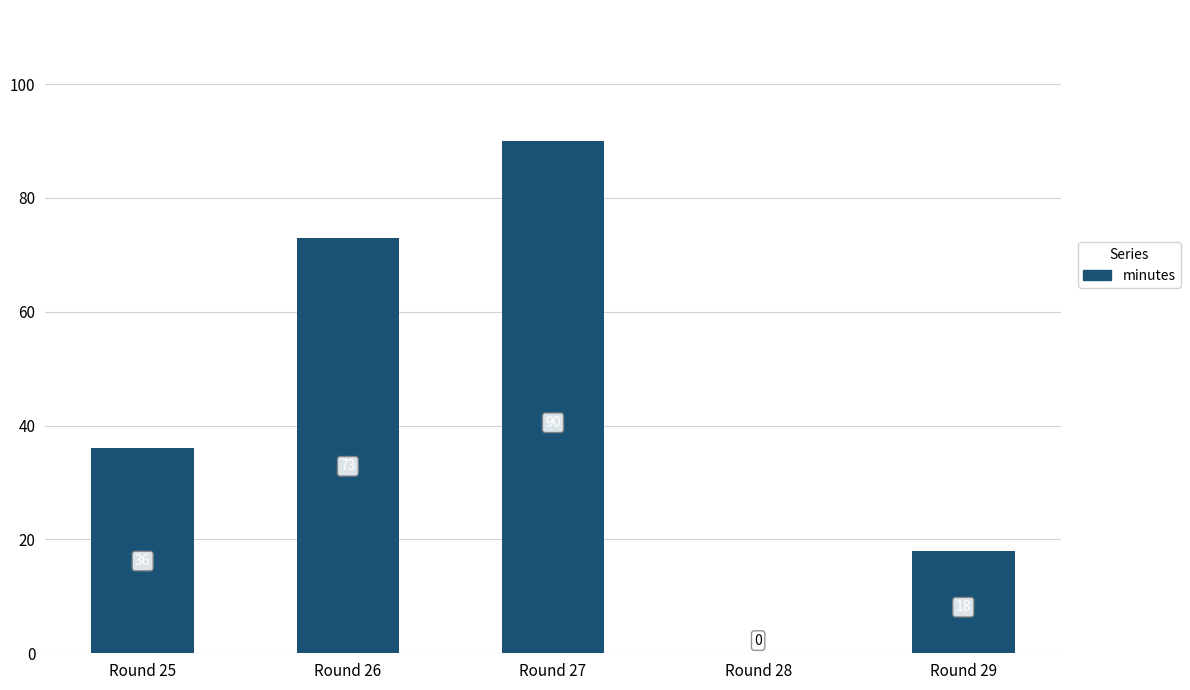

The chart shows a value of -31 at Round 28. True or false?

False